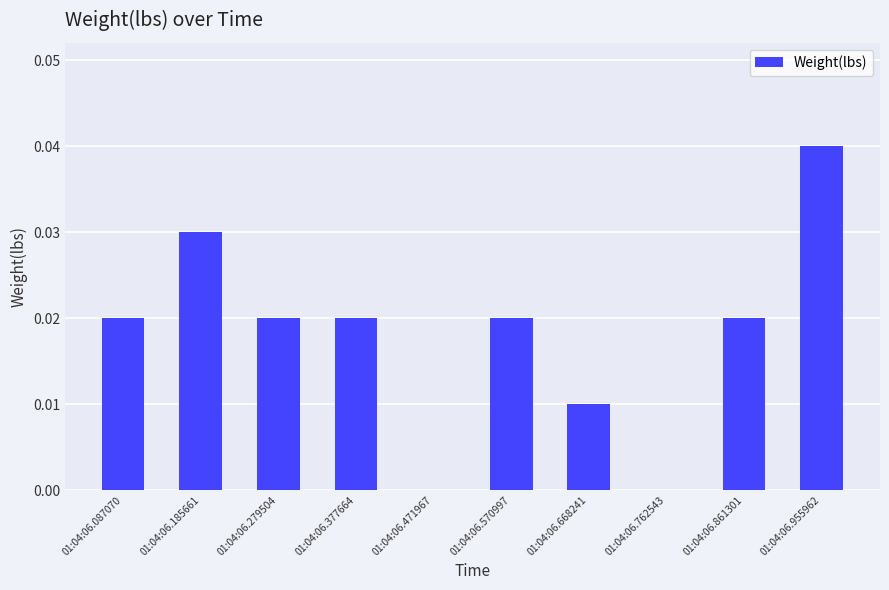

How many values are between 0 and 1?

10